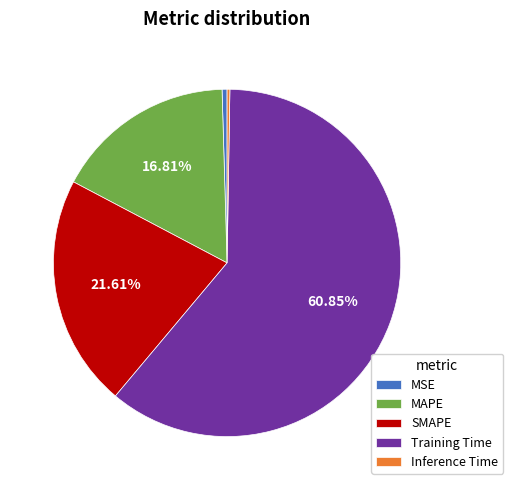

Is the sum of SMAPE and MSE greater than half?

No